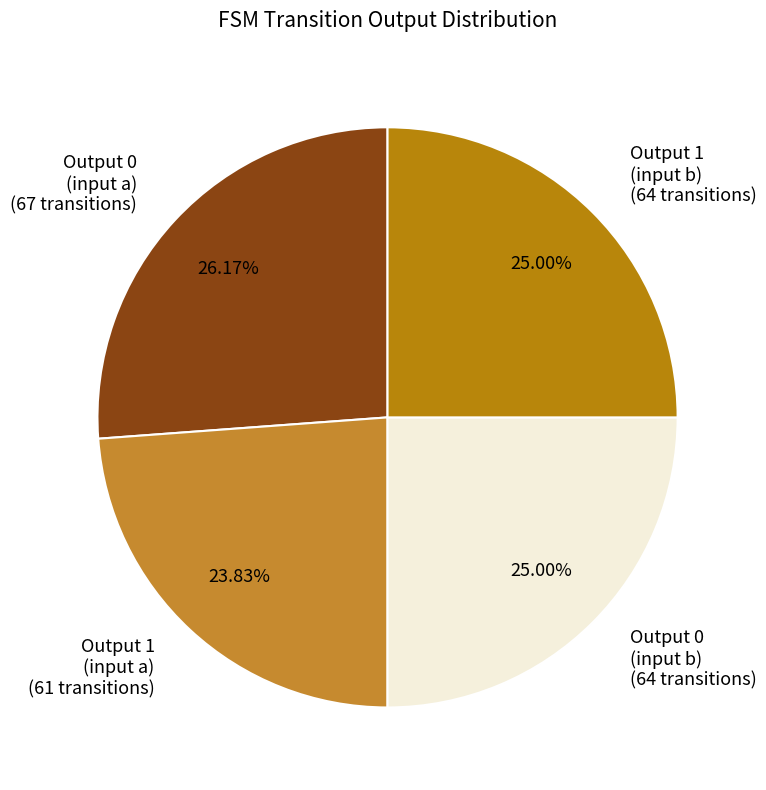

Is the sum of Output 1 (input b) and Output 1 (input a) greater than half?

No